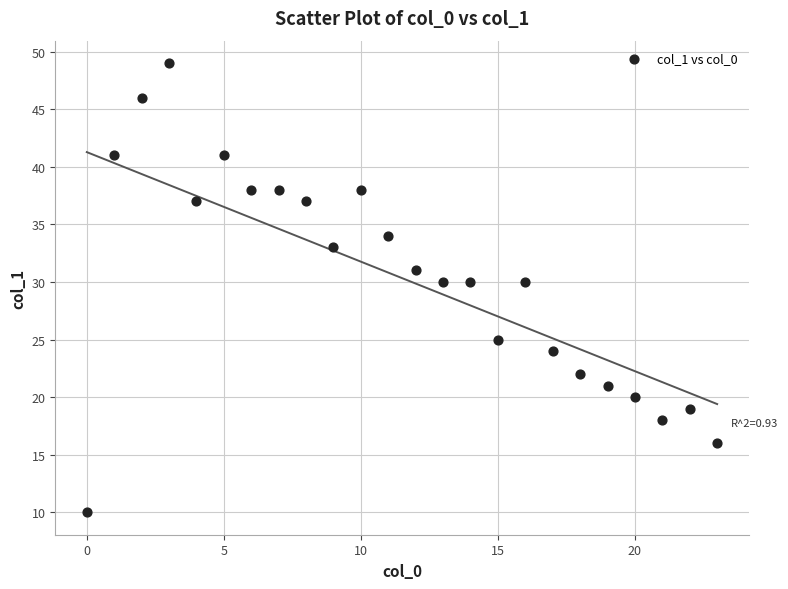

What is the range of Y values (max minus min)?

39